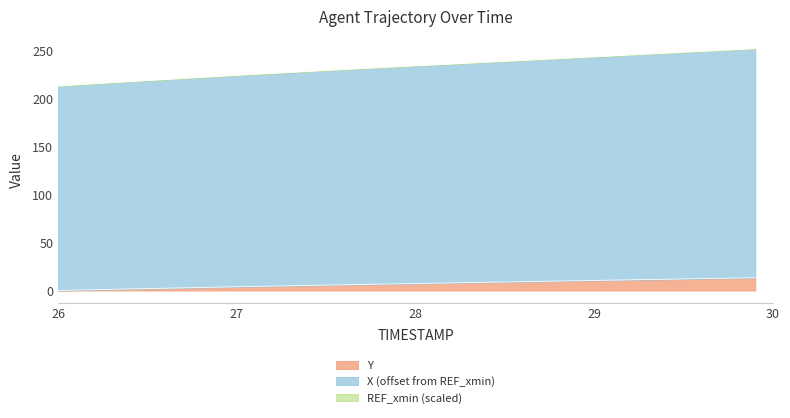

What is the sum of the Y values at 29.7 and 27.8?

19.2